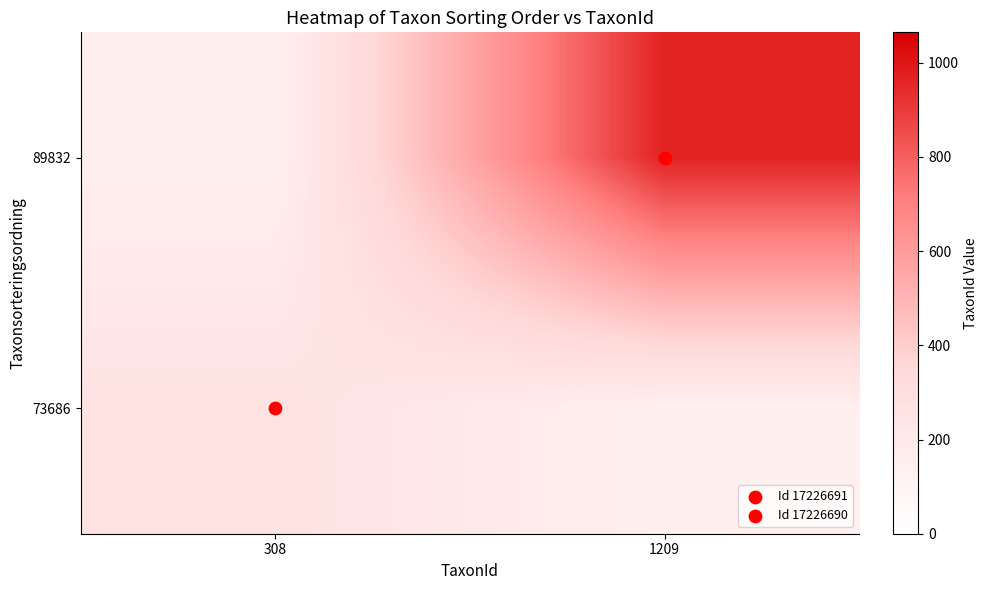

Reading left to right, extract all data points from this chart.

89832: 308=144.9	1209=967.7
73686: 308=259.5	1209=144.9